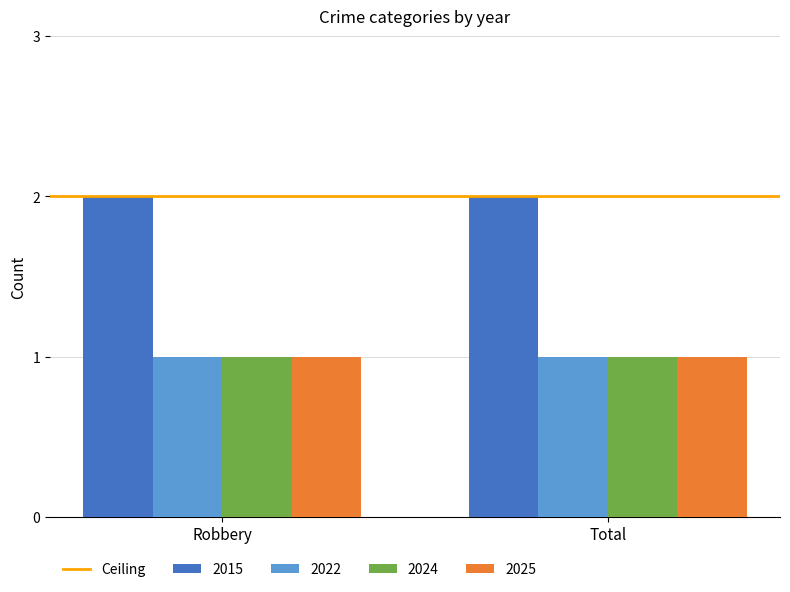

The value of 2022 at Robbery is 1. True or false?

True